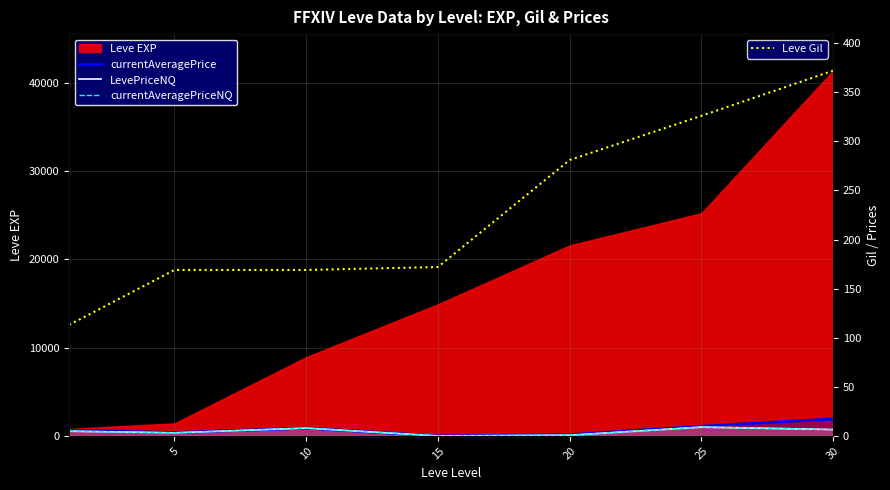

What is the average value of the currentAveragePriceNQ series?

511